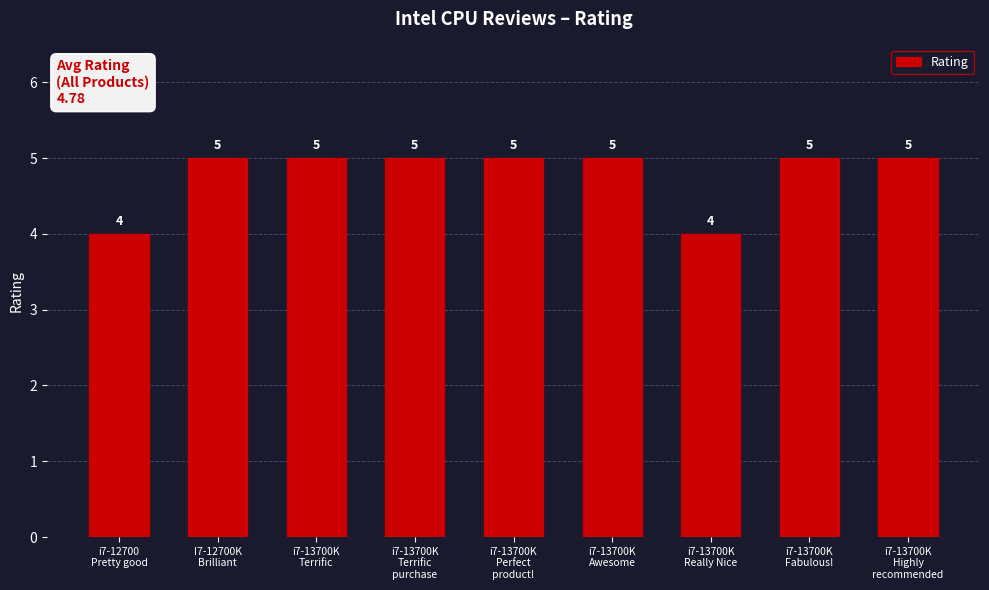

Count the values in the range 5 to 6.

7